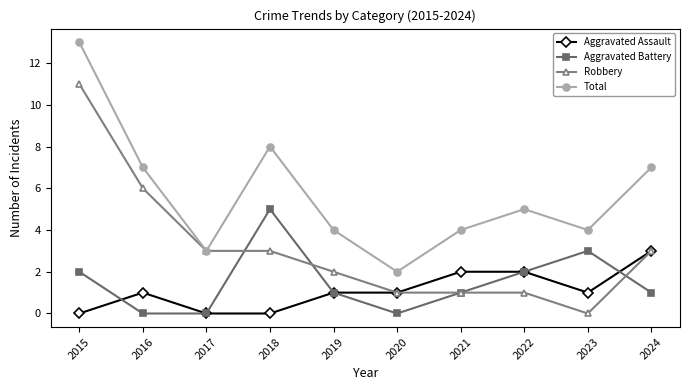

At how many categories does at least one series exceed 1?

10